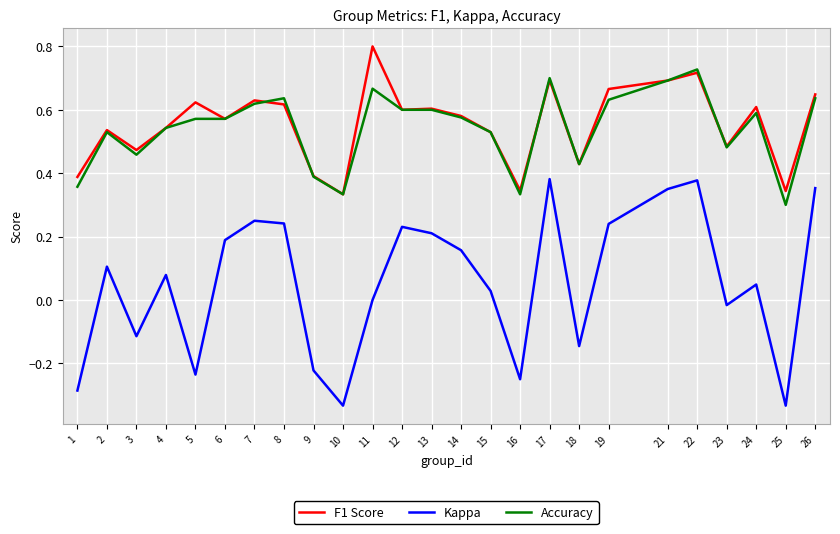

Which series has the widest spread of values?

Kappa